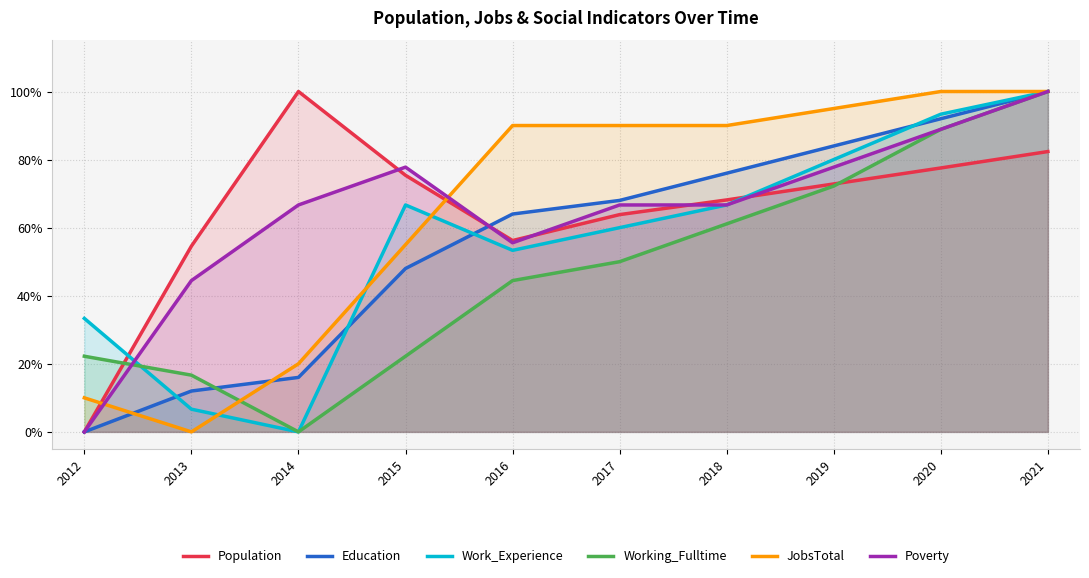

Between which two adjacent categories do Poverty and JobsTotal first intersect?

2012 and 2013